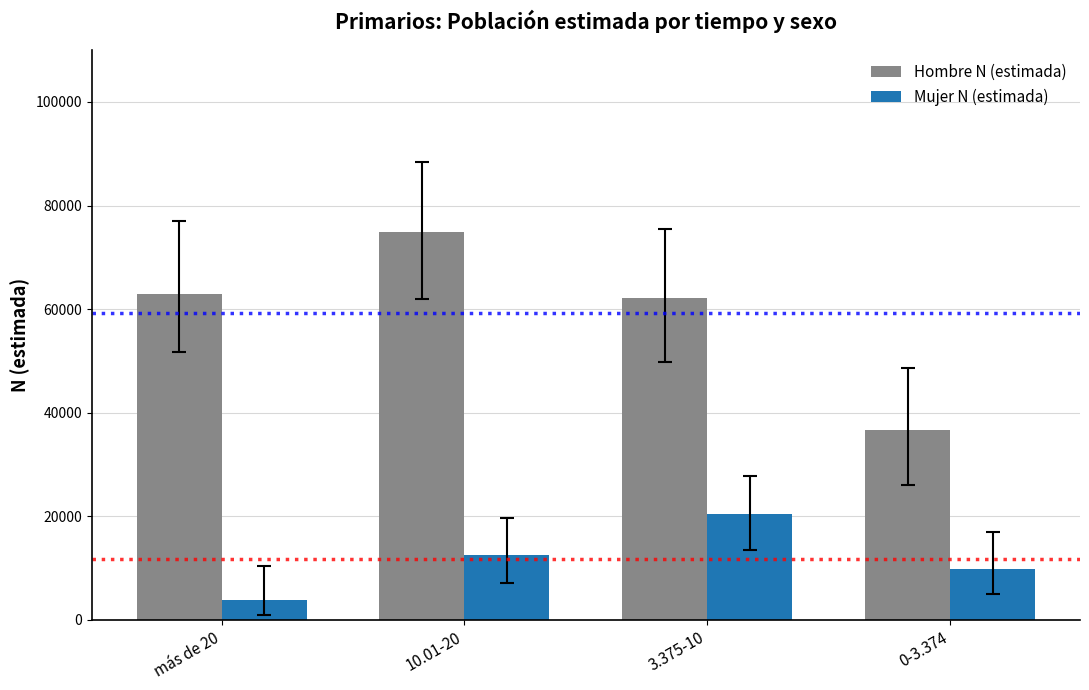

What is the highest value of the Mujer N (estimada) series?

20356